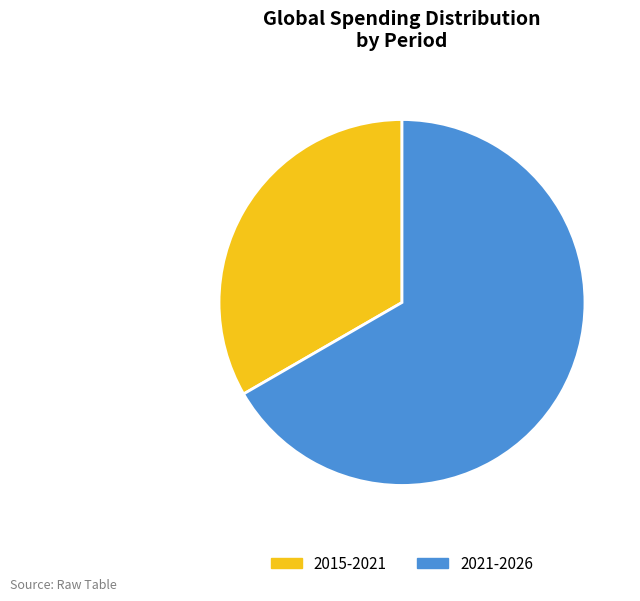

Does 2015-2021 account for over 50% of the chart?

No